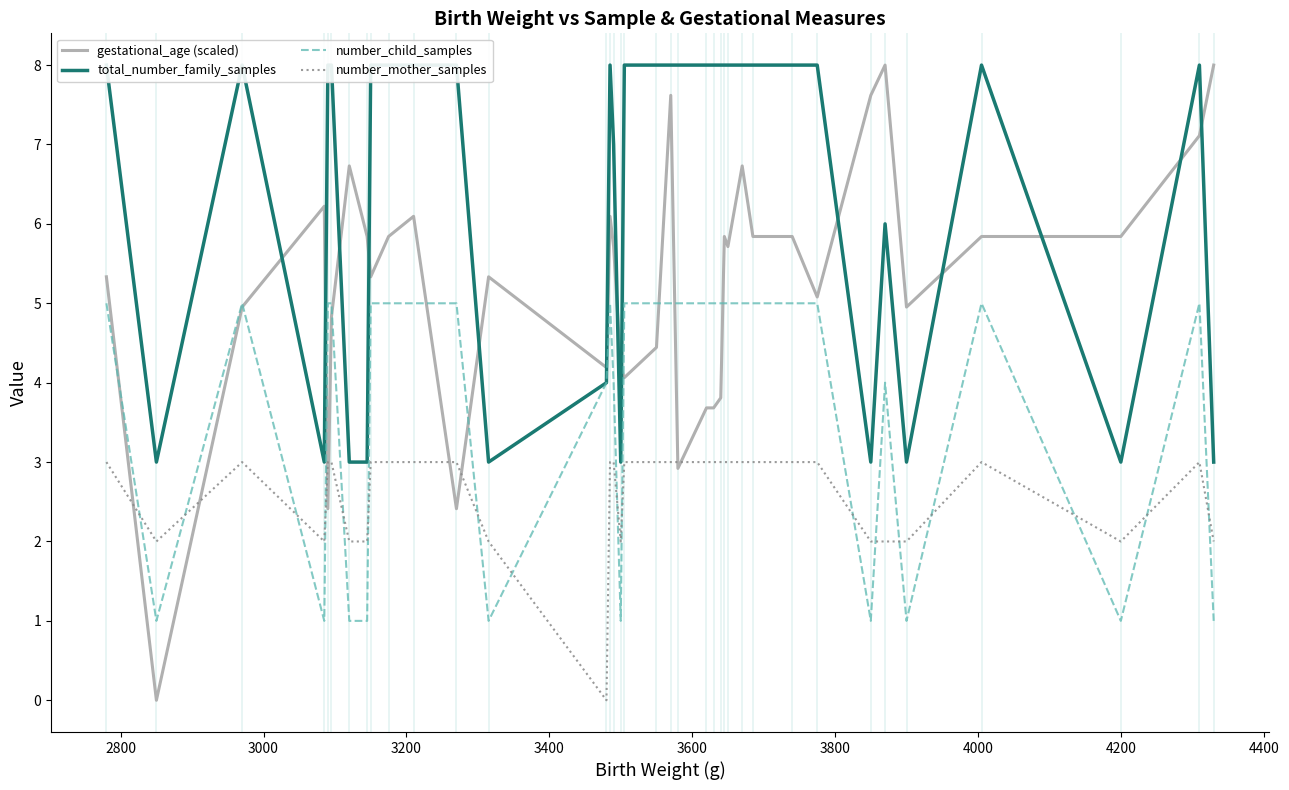

What is the value of the number_mother_samples point at the 12th from the left?

3.0